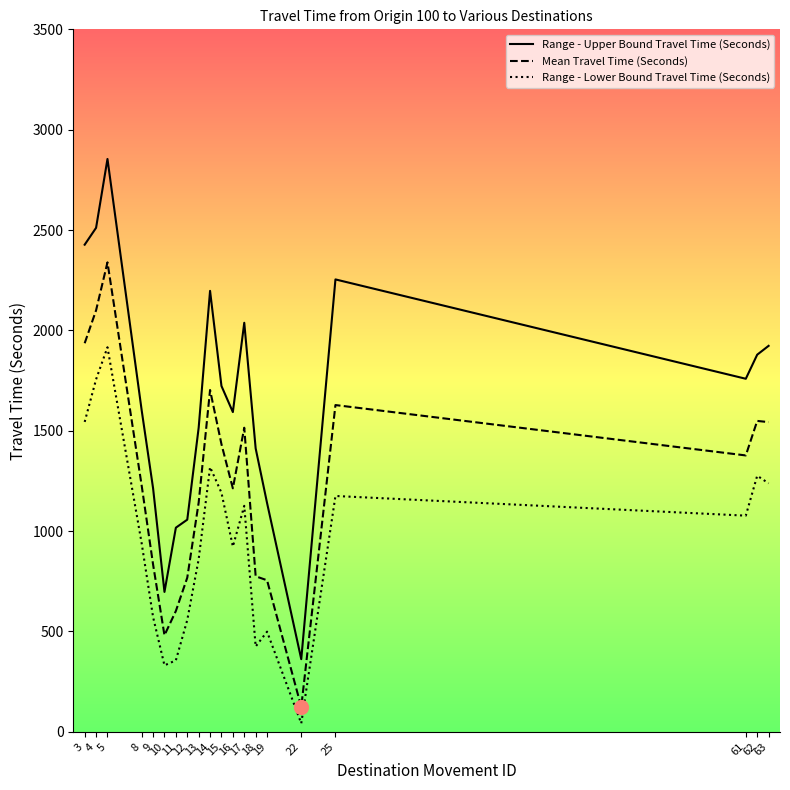

Where is the first local minimum for Mean Travel Time (Seconds)?

10